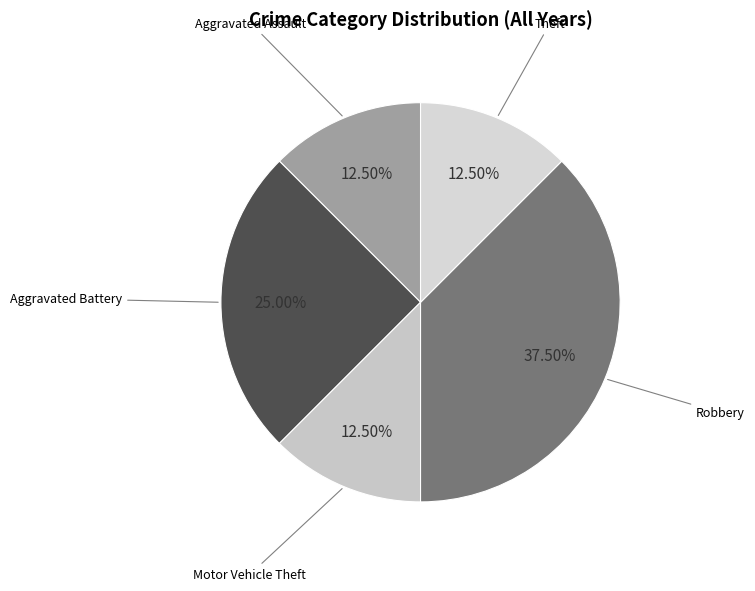

How many slices are in this pie chart?

5